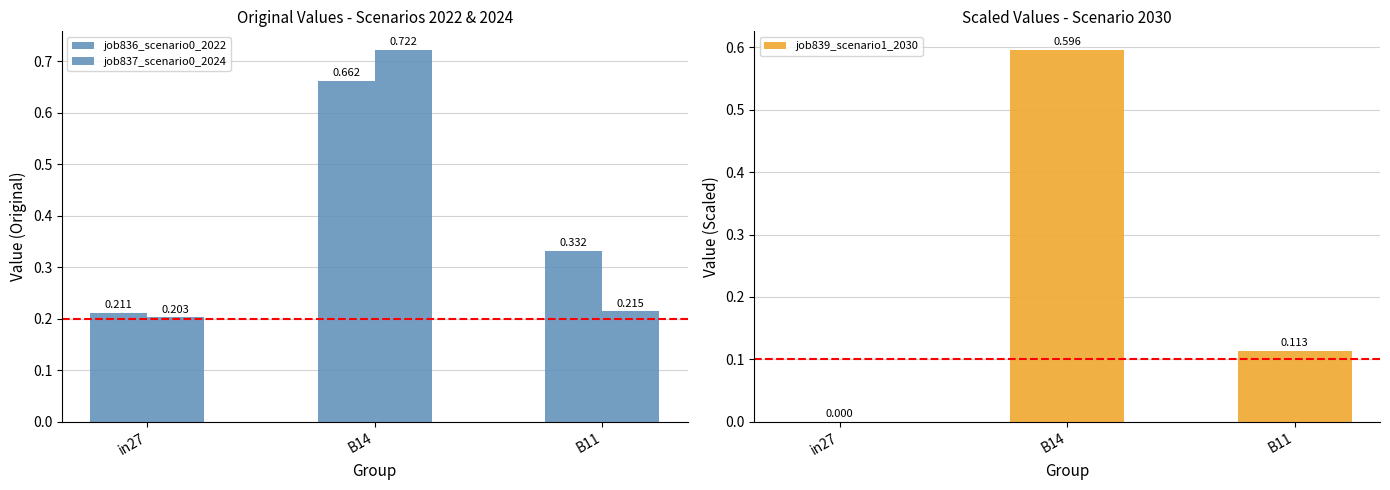

At which category is the sum across all series the highest?

B14